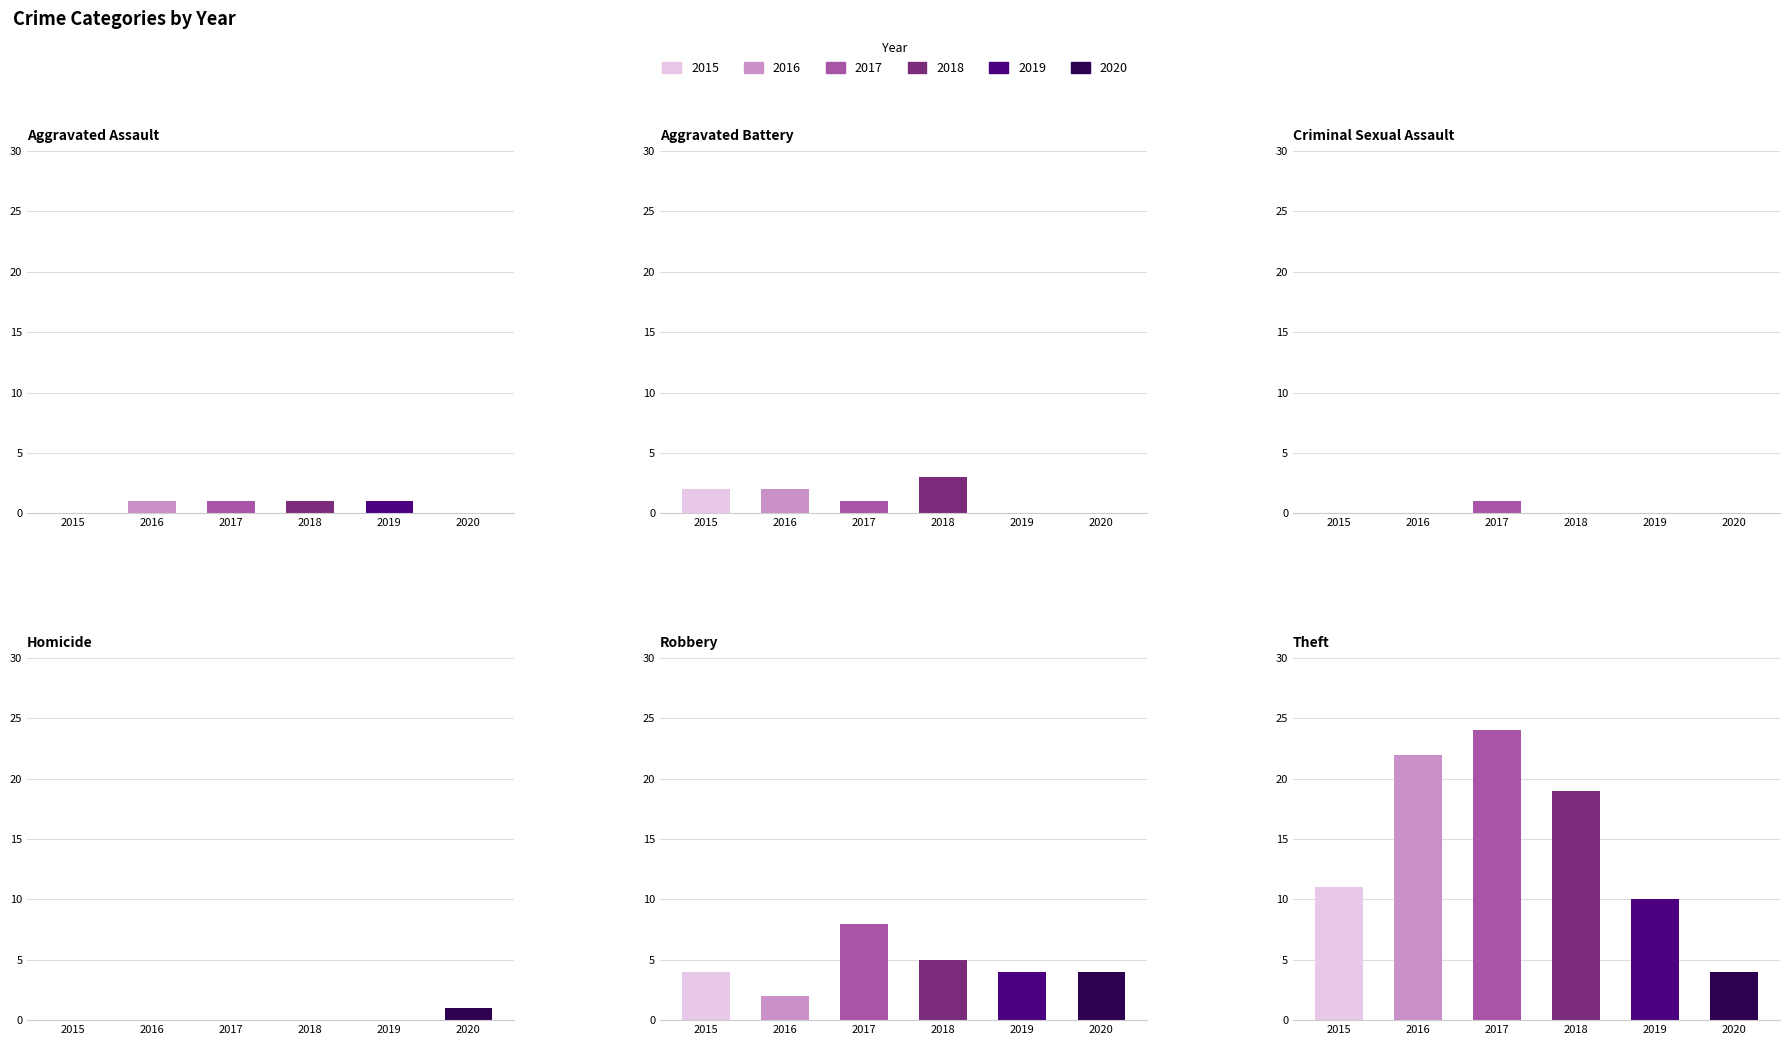

Reading left to right, transcribe all the data shown in this chart.

2015: Aggravated Assault=0	Aggravated Battery=2	Criminal Sexual Assault=0	Homicide=0	Robbery=4	Theft=11
2016: Aggravated Assault=1	Aggravated Battery=2	Criminal Sexual Assault=0	Homicide=0	Robbery=2	Theft=22
2017: Aggravated Assault=1	Aggravated Battery=1	Criminal Sexual Assault=1	Homicide=0	Robbery=8	Theft=24
2018: Aggravated Assault=1	Aggravated Battery=3	Criminal Sexual Assault=0	Homicide=0	Robbery=5	Theft=19
2019: Aggravated Assault=1	Aggravated Battery=0	Criminal Sexual Assault=0	Homicide=0	Robbery=4	Theft=10
2020: Aggravated Assault=0	Aggravated Battery=0	Criminal Sexual Assault=0	Homicide=1	Robbery=4	Theft=4